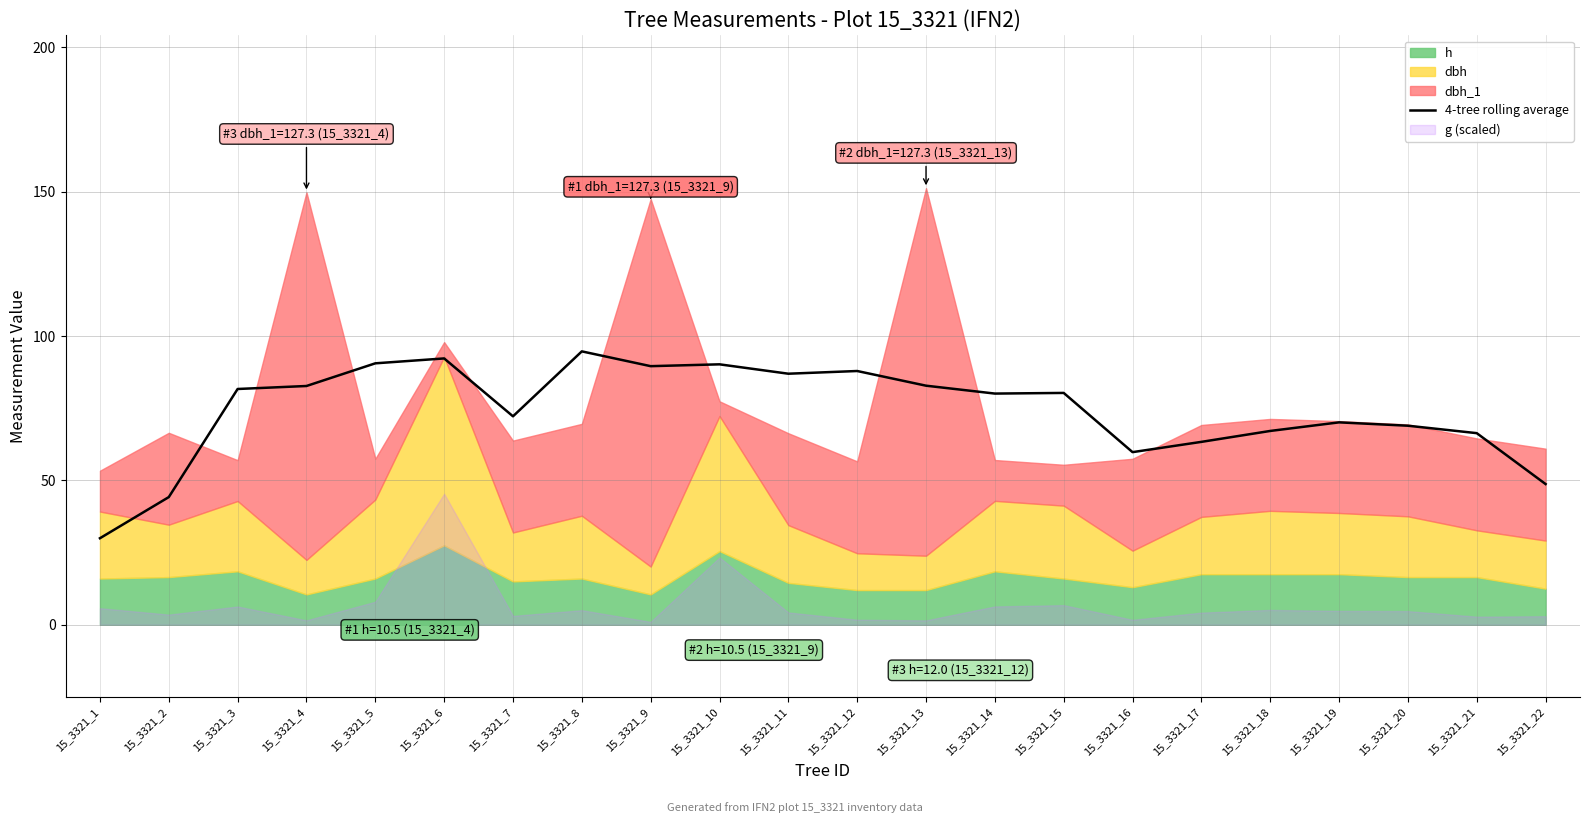

What is the change in value from 15_3321_15 to 15_3321_19?

-10.2